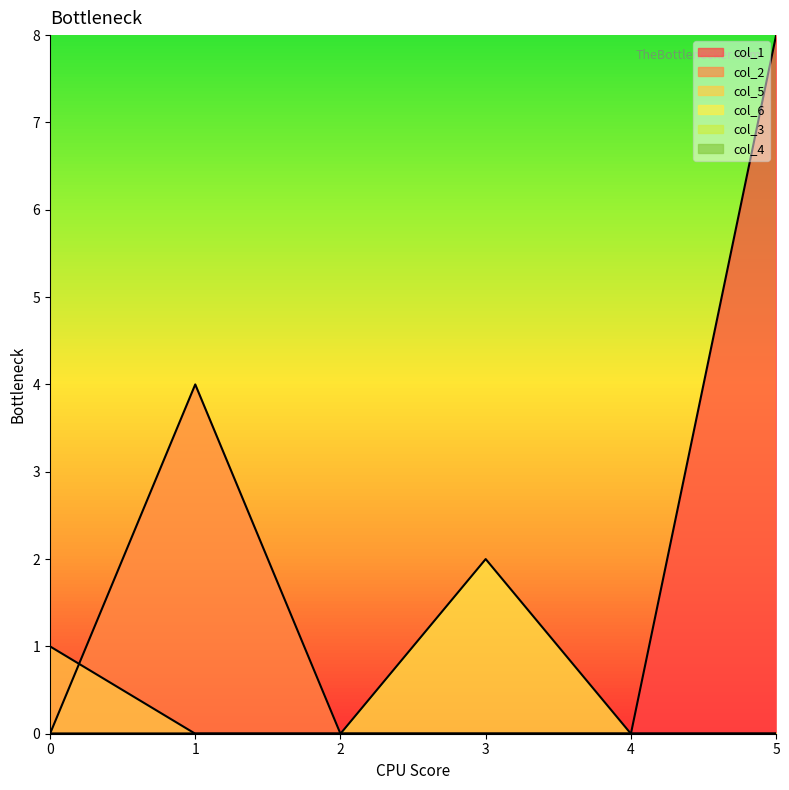

Reading left to right, what are all the values shown in this chart?

col_1: 0=0	1=0	2=0	3=0	4=0	5=8
col_2: 0=0	1=4	2=0	3=0	4=0	5=0
col_5: 0=1	1=0	2=0	3=0	4=0	5=0
col_6: 0=0	1=0	2=0	3=2	4=0	5=0